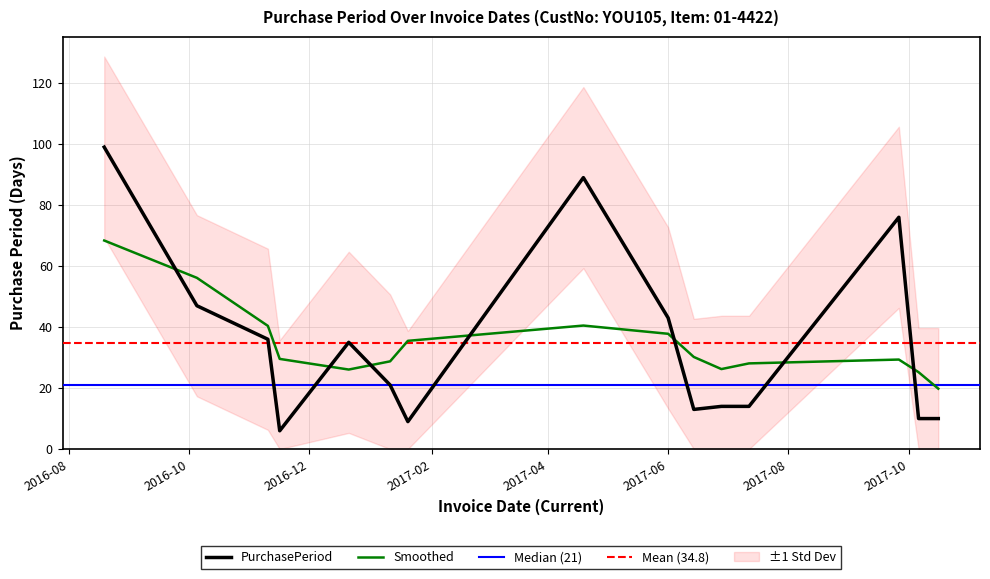

What is the change in value from 2016-08-19 to 2017-10-16?

-89